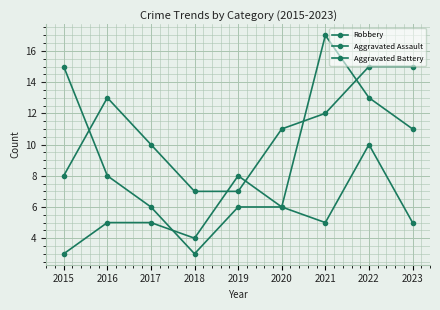

Count the number of data series in this chart.

3